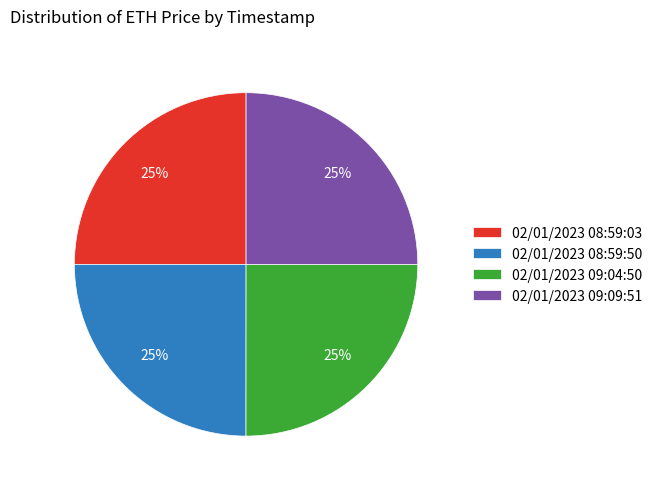

Does 02/01/2023 08:59:50 represent more than half of the total?

No